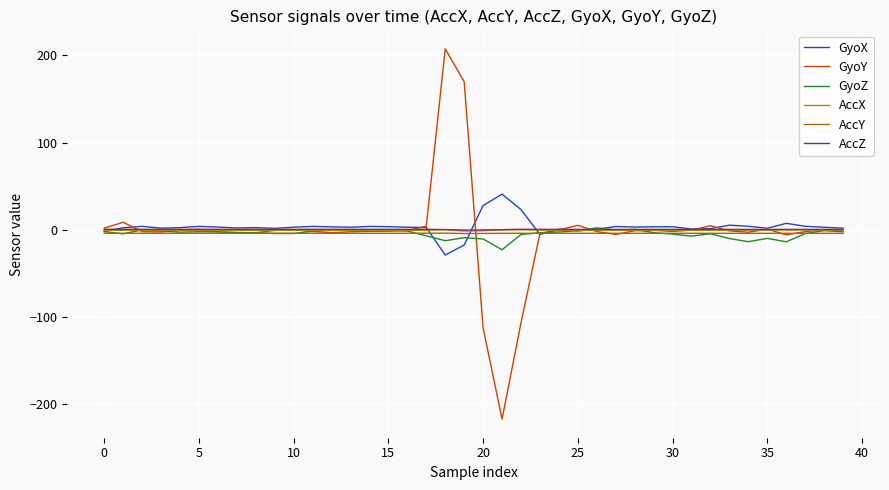

True or false: GyoZ and AccZ cross at least once.

True